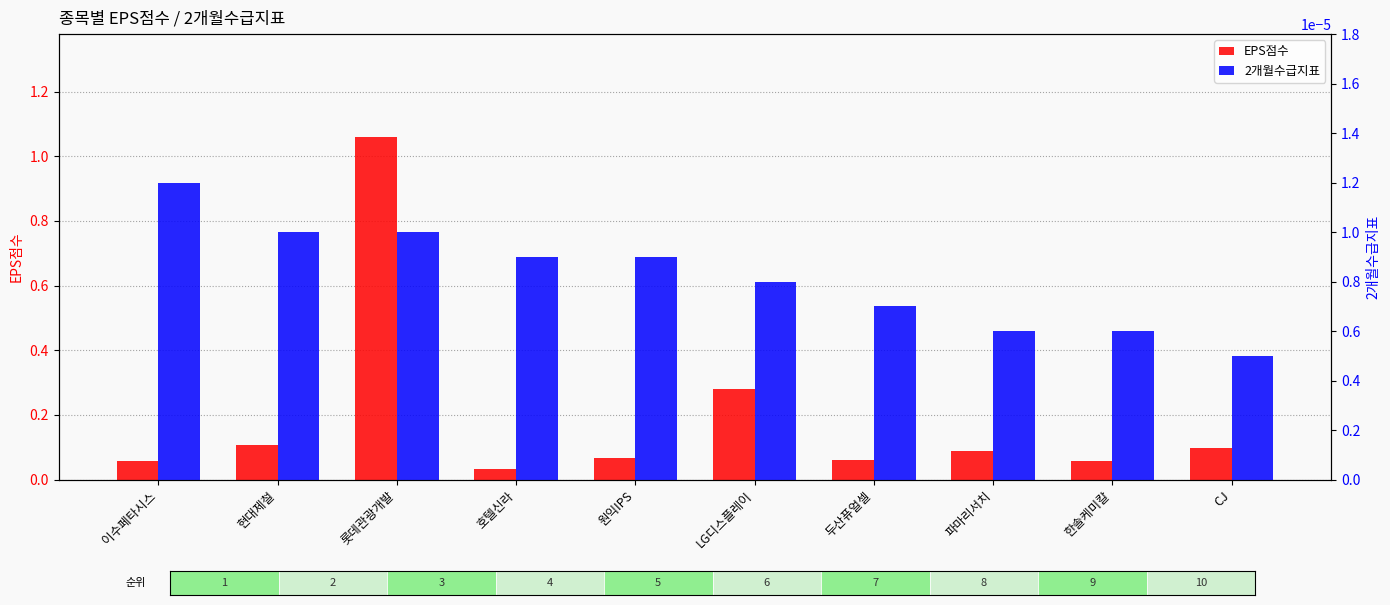

The value of EPS점수 at LG디스플레이 is 0.5. True or false?

False